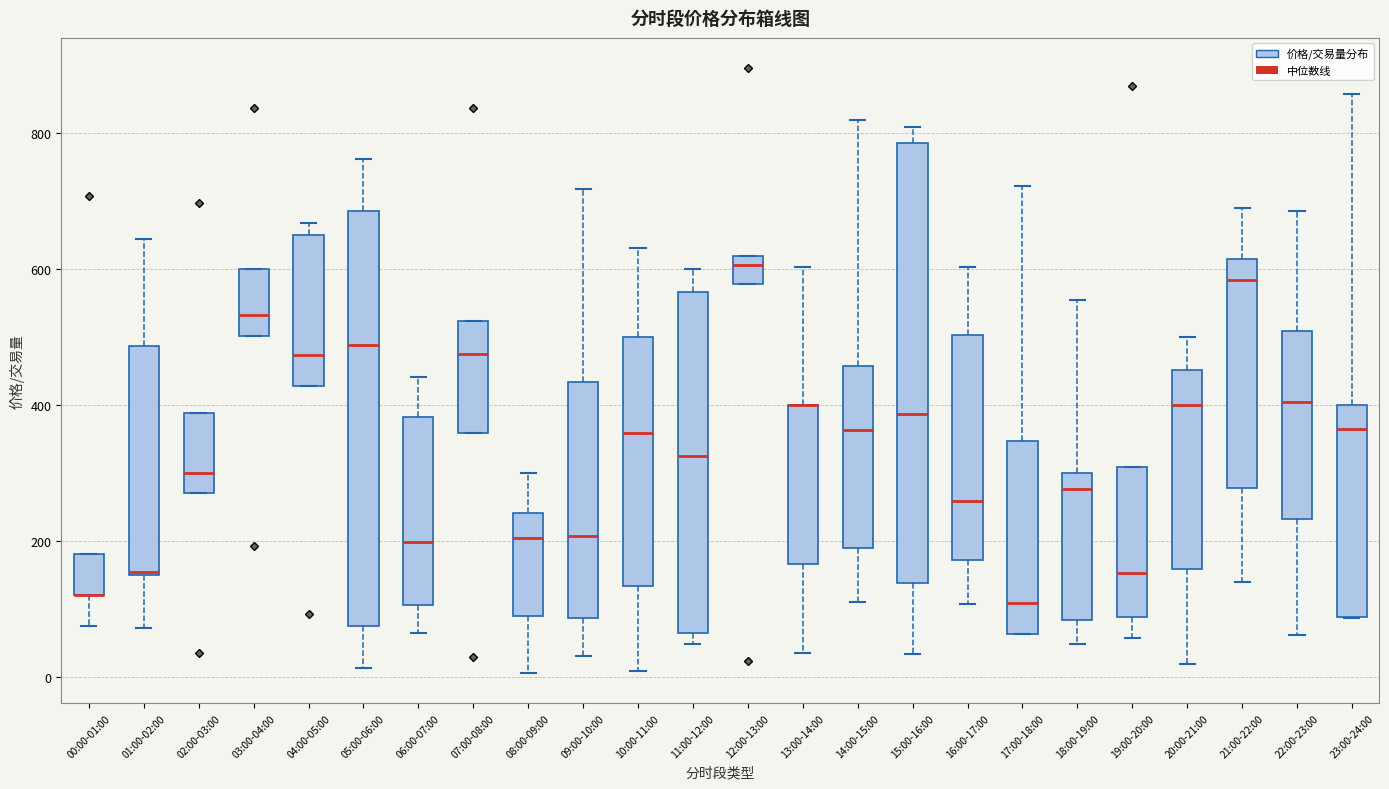

Where is the upper edge of the box for 01:00-02:00 on the y-axis? The values are not printed on the chart, so give them approximately, as read against the axis.

480